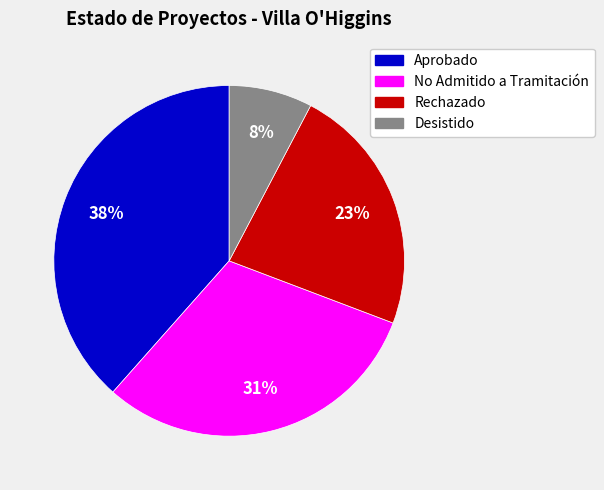

To the nearest percent, what is the average slice percentage?

25%